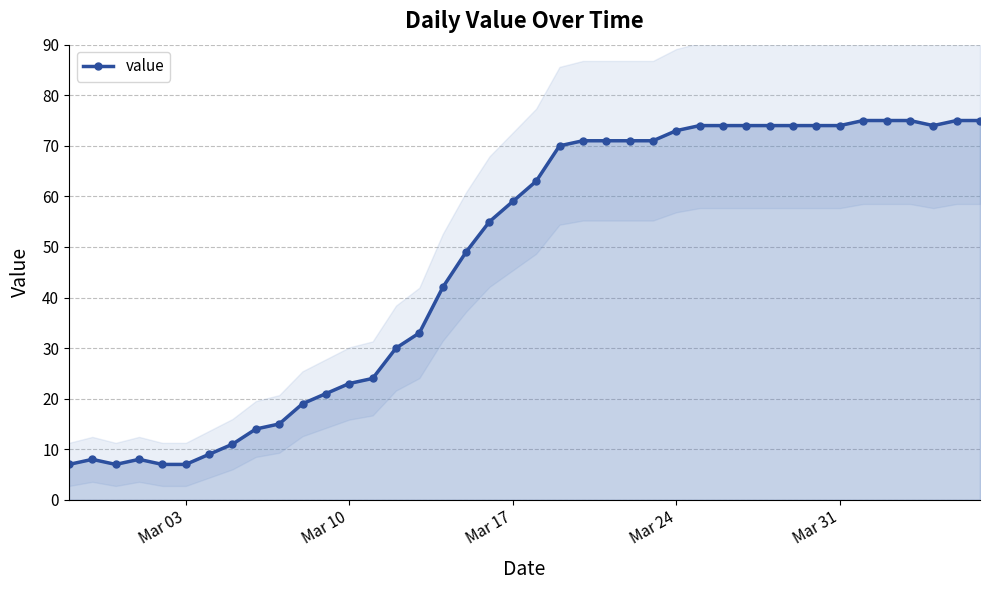

True or false: value has a value of 11 at Mar 03.

False